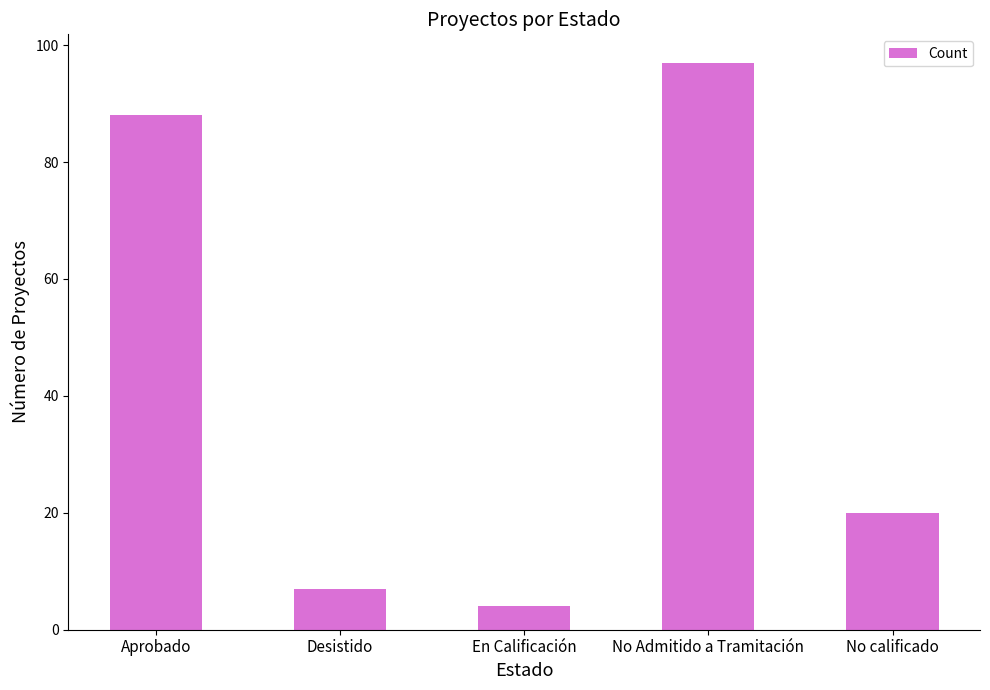

What position from the right is No Admitido a Tramitación?

2